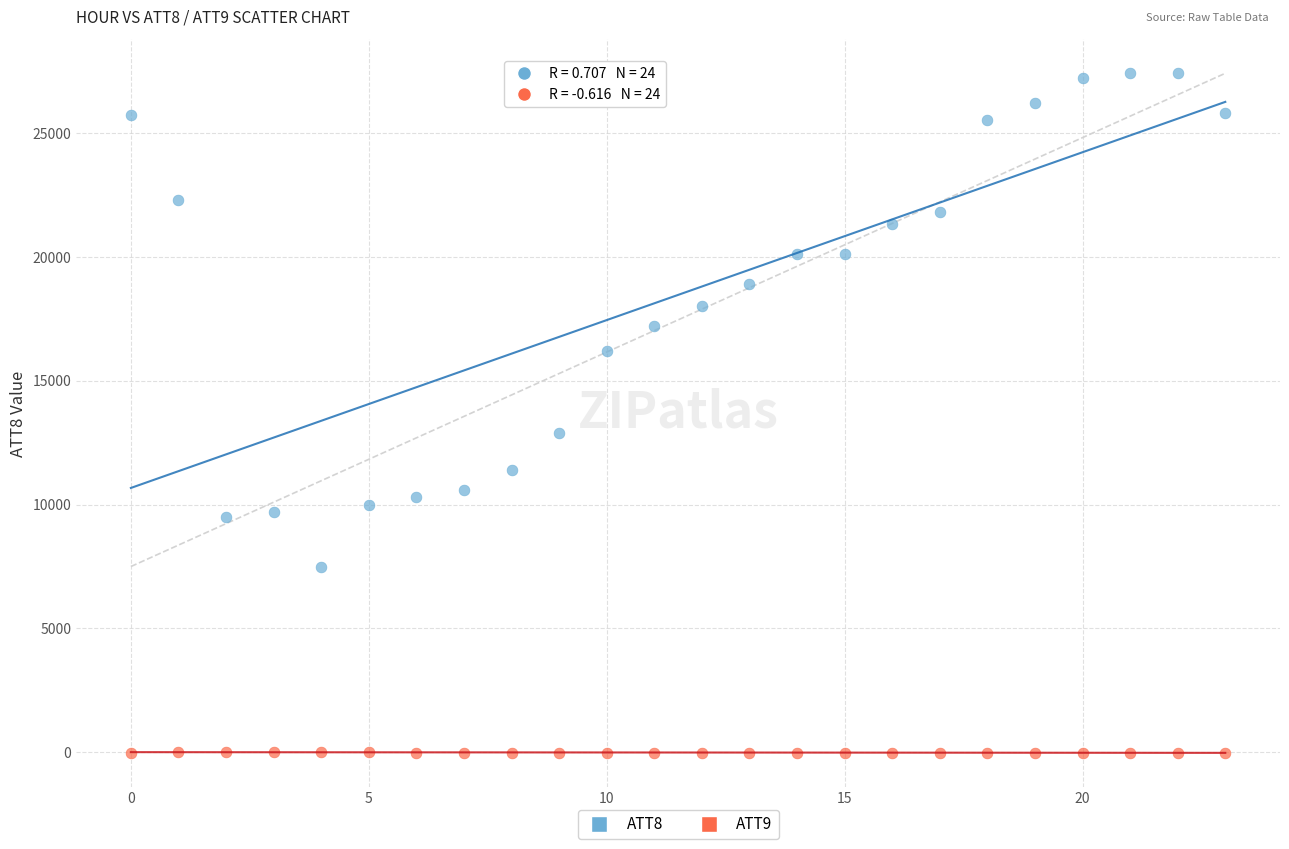

Across all data points, what is the range of Y values (max minus min)?

27410.0